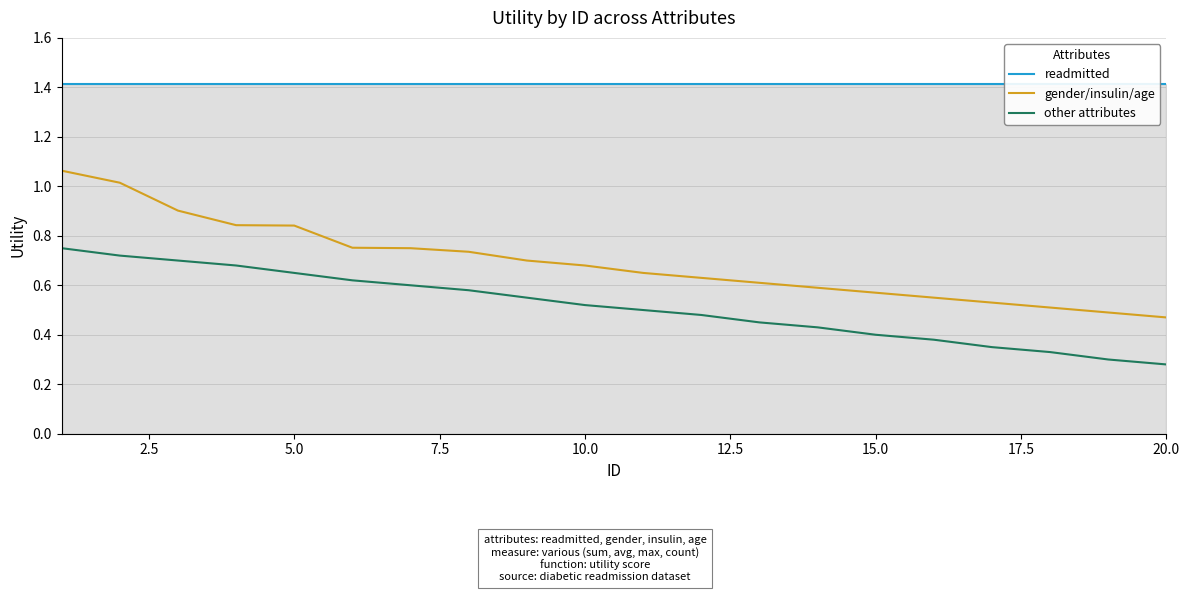

What is the average value of the readmitted series?

1.4